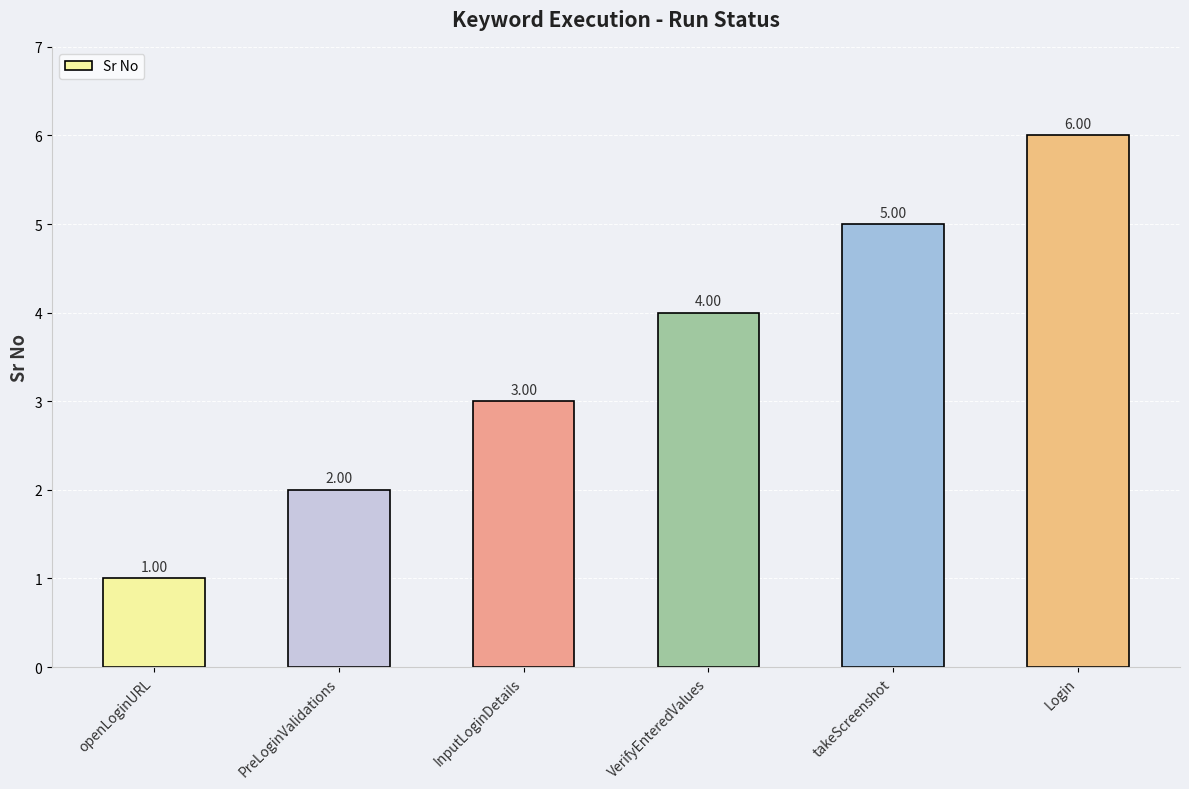

What position from the left is openLoginURL?

1